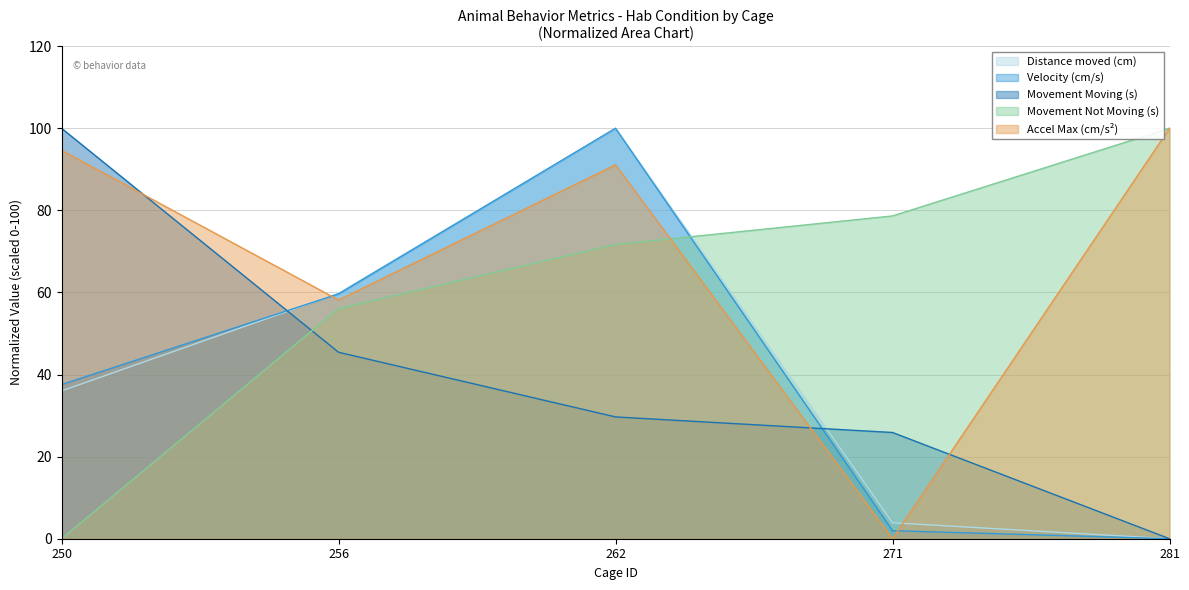

What is the difference between the highest and lowest values at 271?

78.6